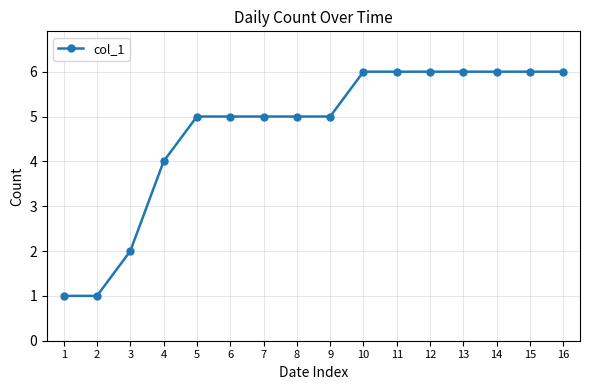

What is the average value?

5